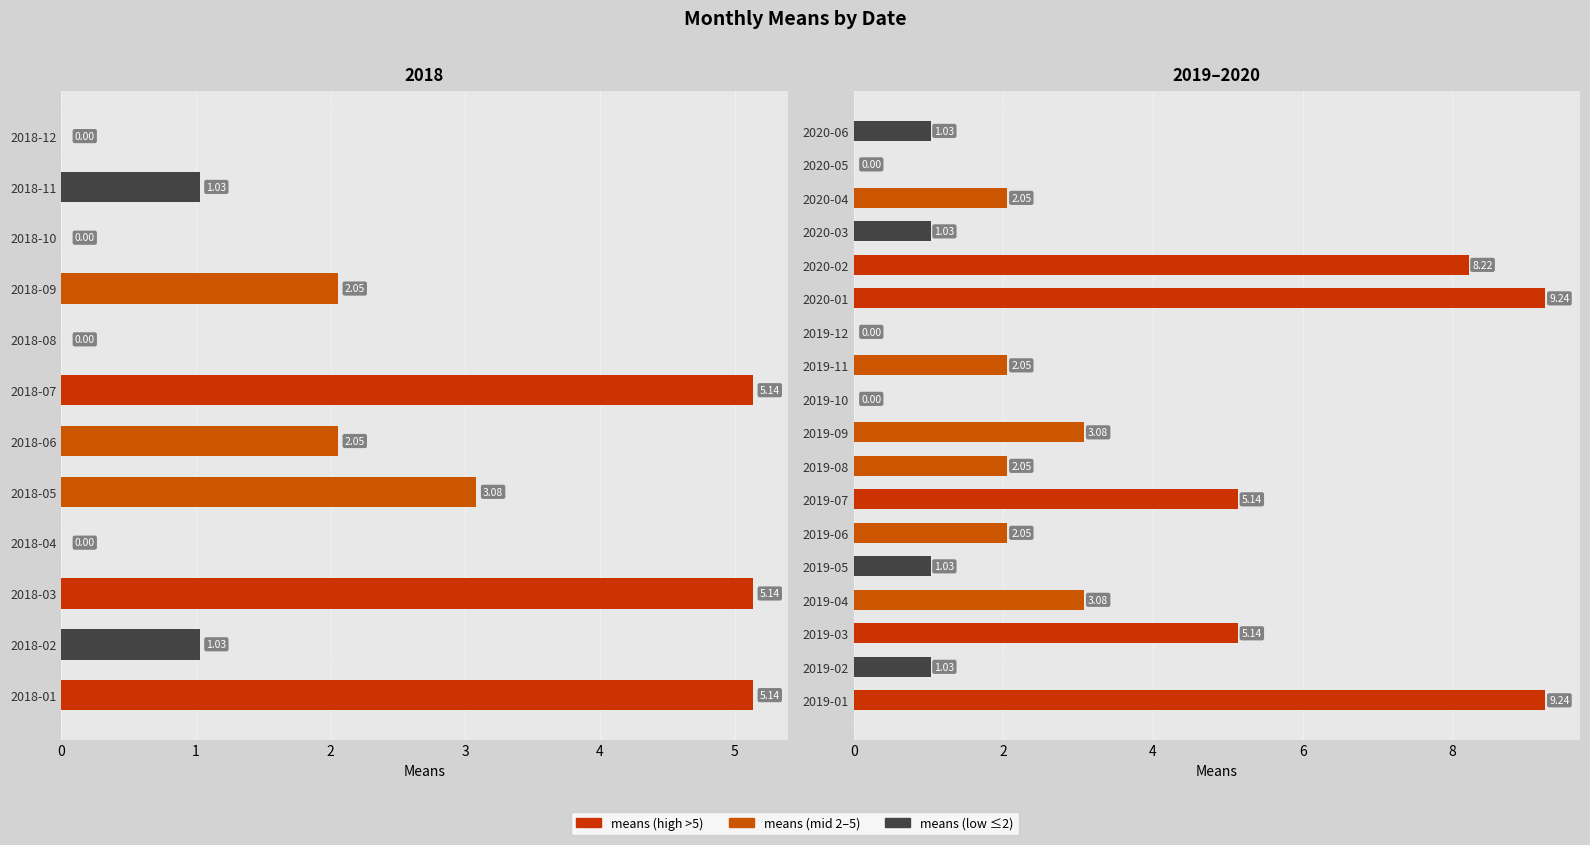

Reading right to left, what are all the values shown in this chart?

1.0	0.0	2.1	1.0	8.2	9.2	0.0	2.1	0.0	3.1	2.1	5.1	2.1	1.0	3.1	5.1	1.0	9.2	0.0	1.0	0.0	2.1	0.0	5.1	2.1	3.1	0.0	5.1	1.0	5.1